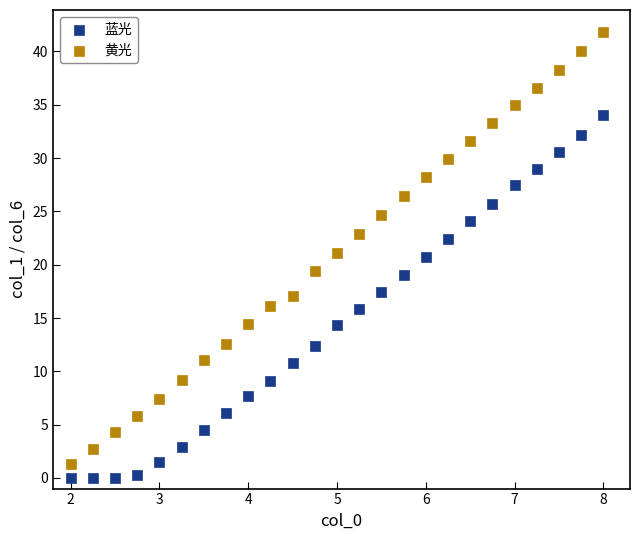

Which series reaches the maximum Y coordinate?

黄光